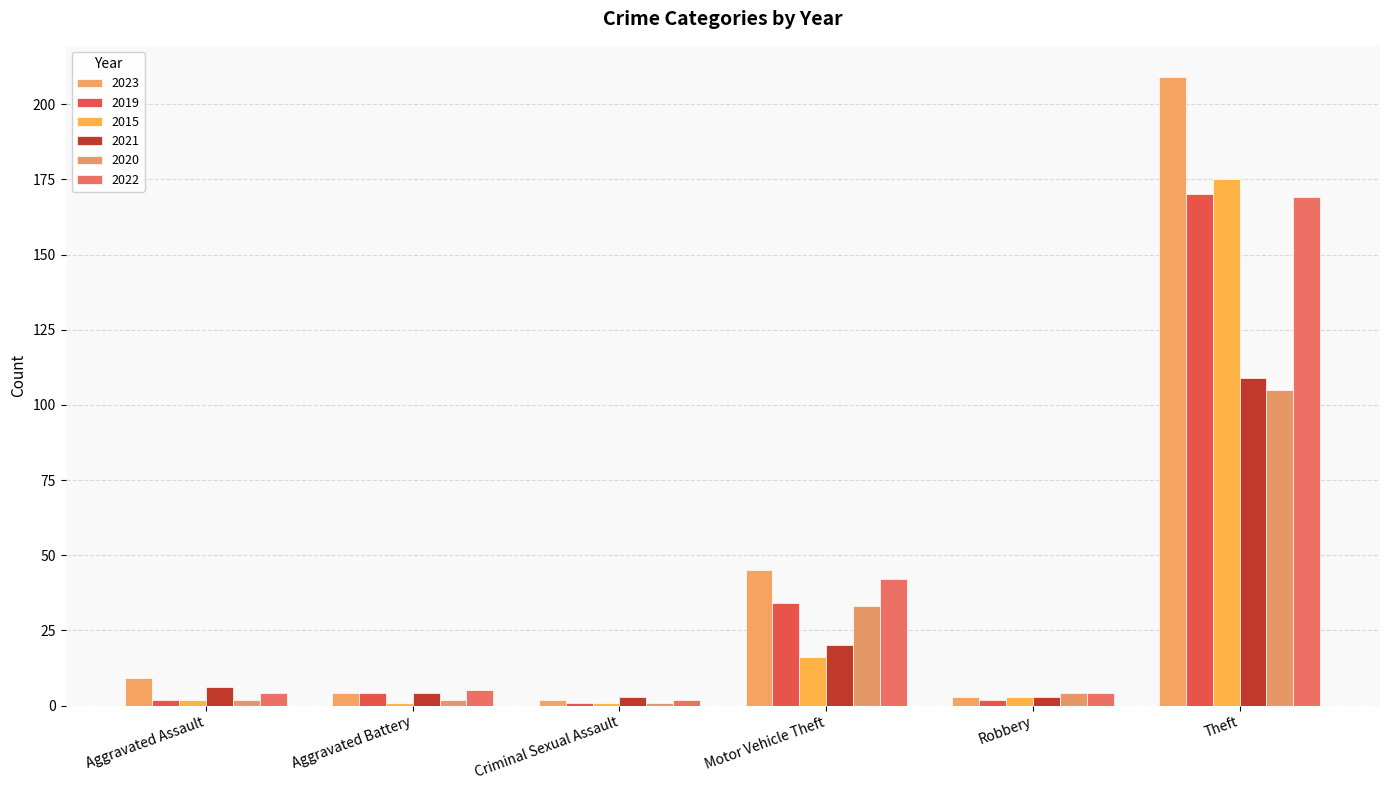

What is the smallest value displayed?

1